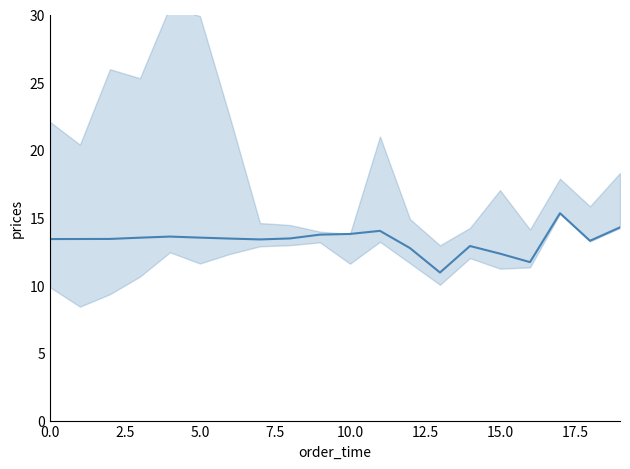

At which label is the value closest to 13?

14